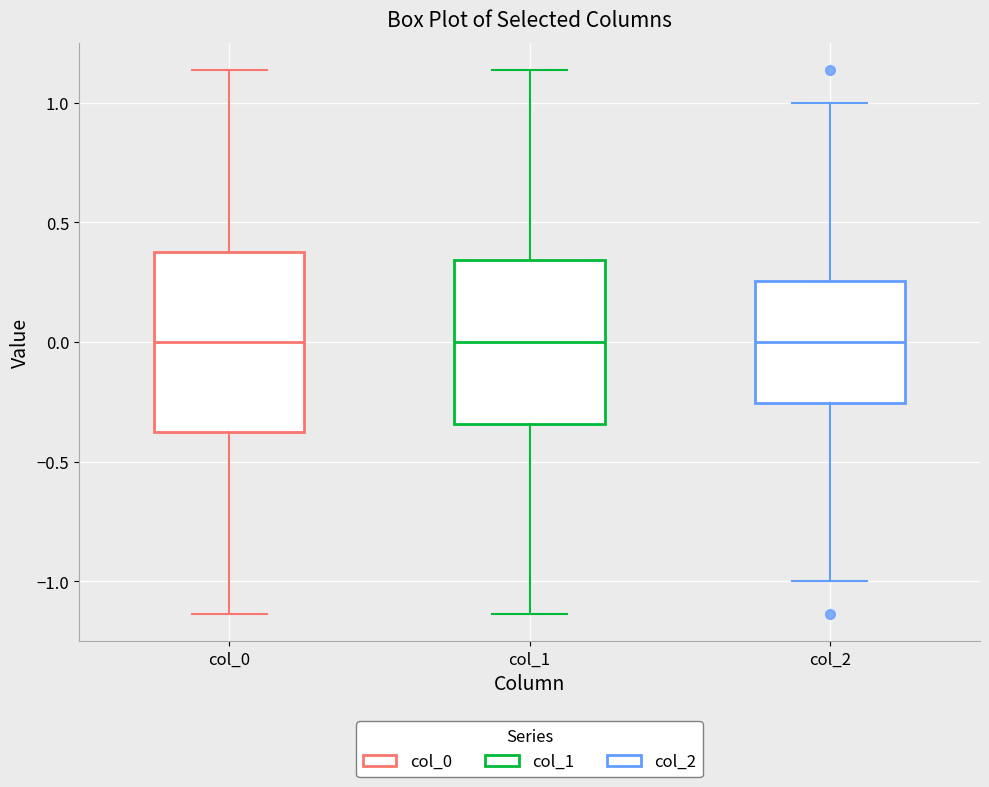

Reading left to right, transcribe this box plot: for each box, give where its median line is, the range the box spans, and where its two whiskers end, as read against the y-axis. The values are not printed on the chart, so give them approximately, as read against the axis.

col_0: median 0.00, box -0.40 to 0.40, whiskers -1.15 to 1.15
col_1: median 0.00, box -0.35 to 0.35, whiskers -1.15 to 1.15
col_2: median 0.00, box -0.25 to 0.25, whiskers -1.00 to 1.00